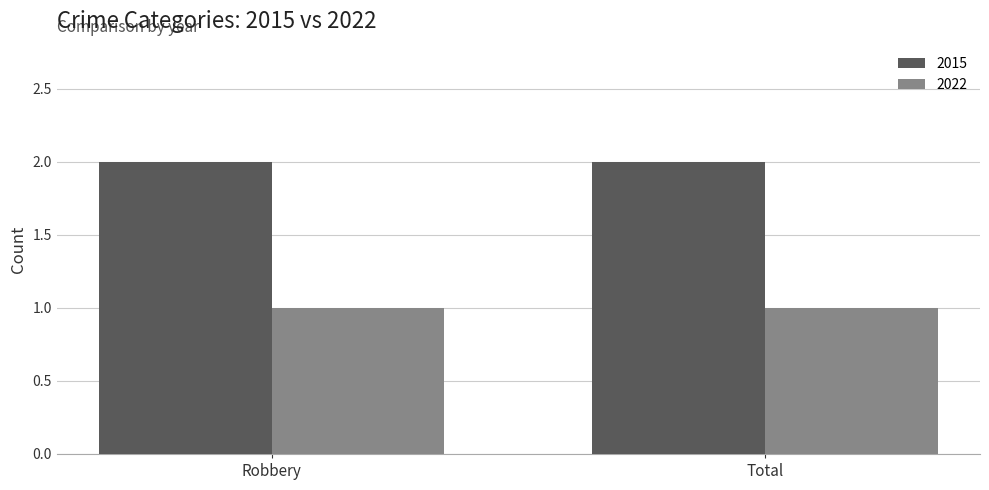

What is the difference between the highest and lowest values at Robbery?

1